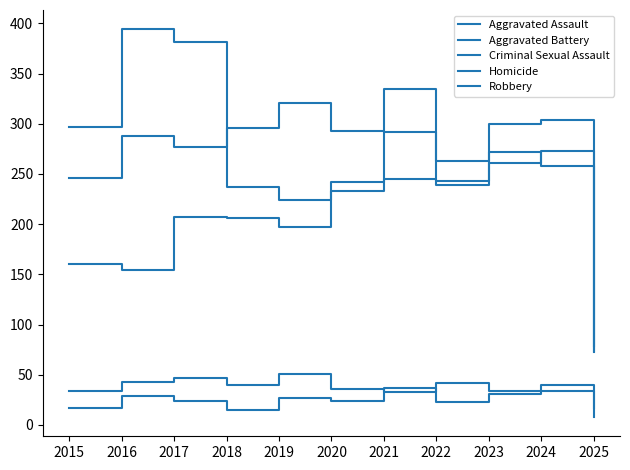

How many lines are shown in the chart?

5